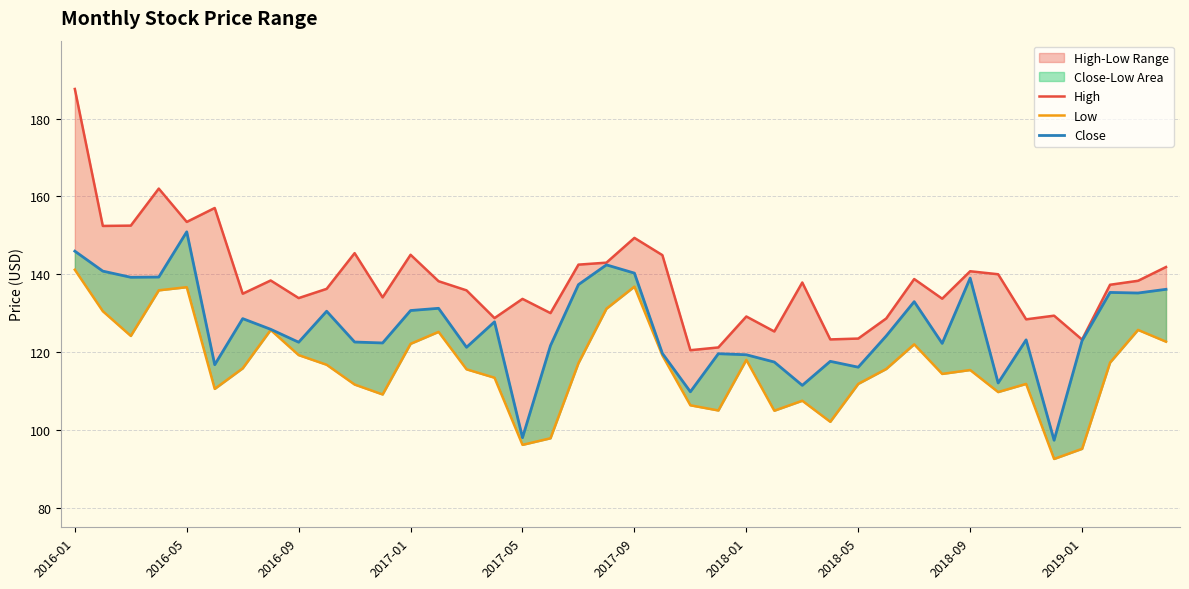

How many interior local valleys does the High series have?

13